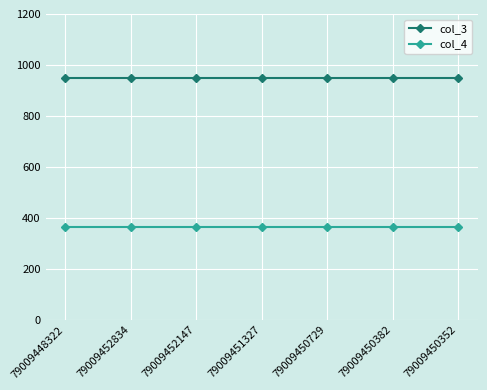

Reading left to right, extract all data points from this chart.

col_3: 79009448322=950	79009452834=950	79009452147=950	79009451327=950	79009450729=950	79009450382=950	79009450352=950
col_4: 79009448322=366	79009452834=366	79009452147=366	79009451327=366	79009450729=366	79009450382=366	79009450352=366